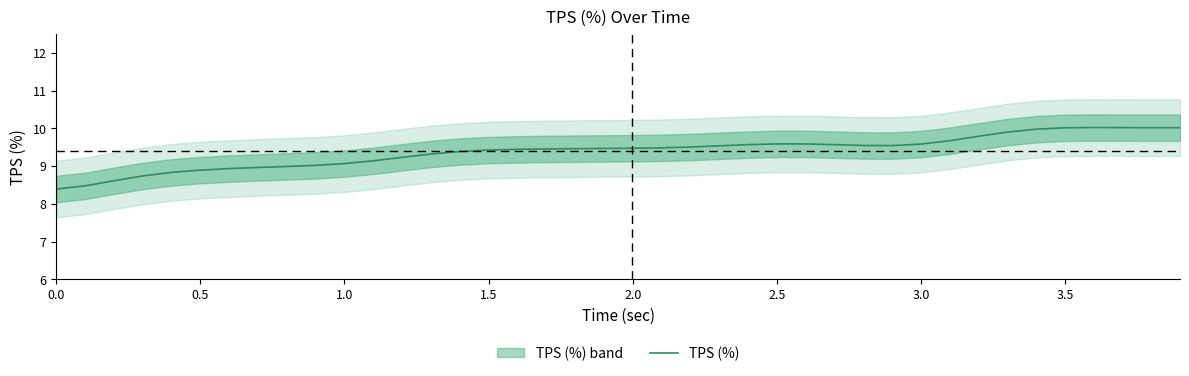

What is the smallest value displayed?

8.4